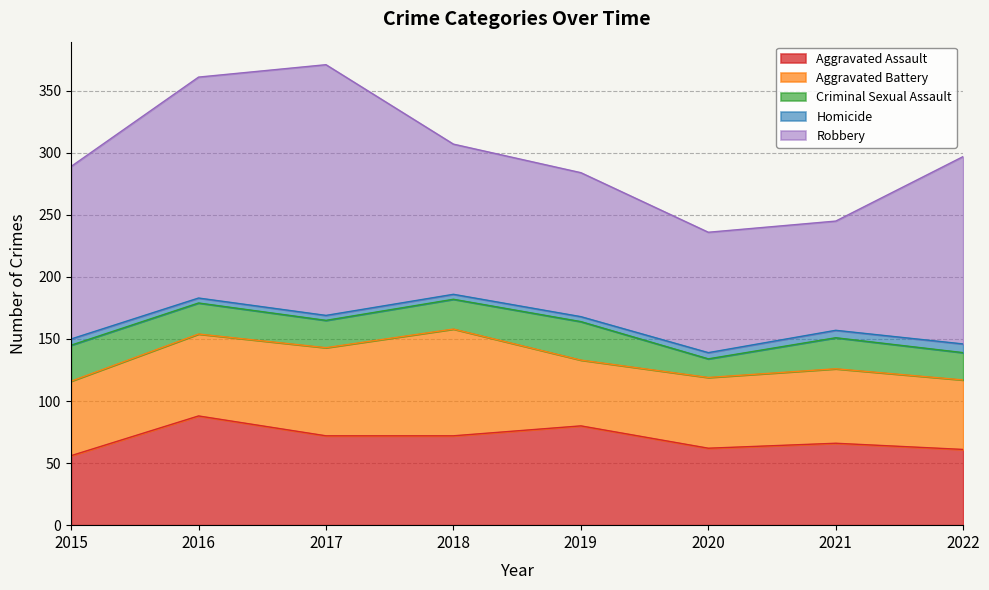

How many lines are shown in the chart?

5